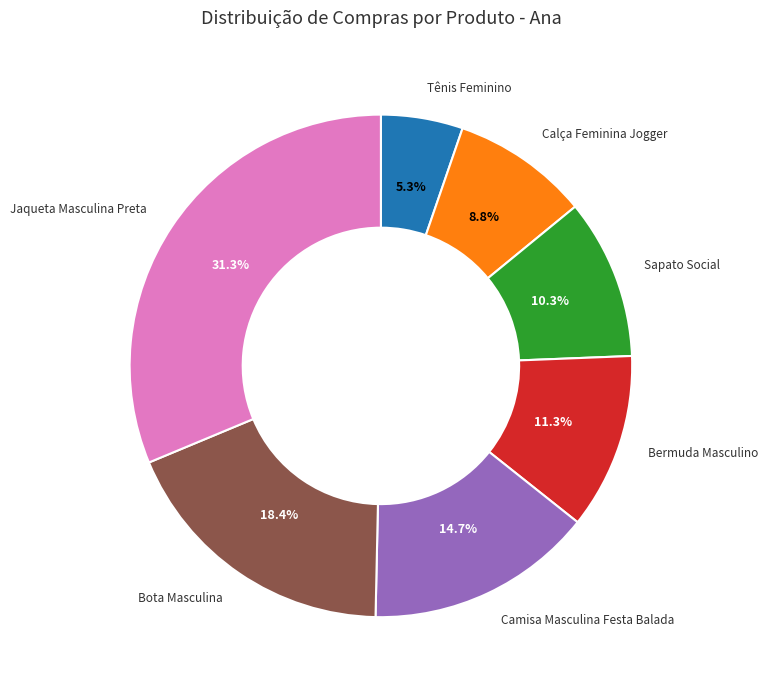

Is there any slice that represents more than half of the pie?

No